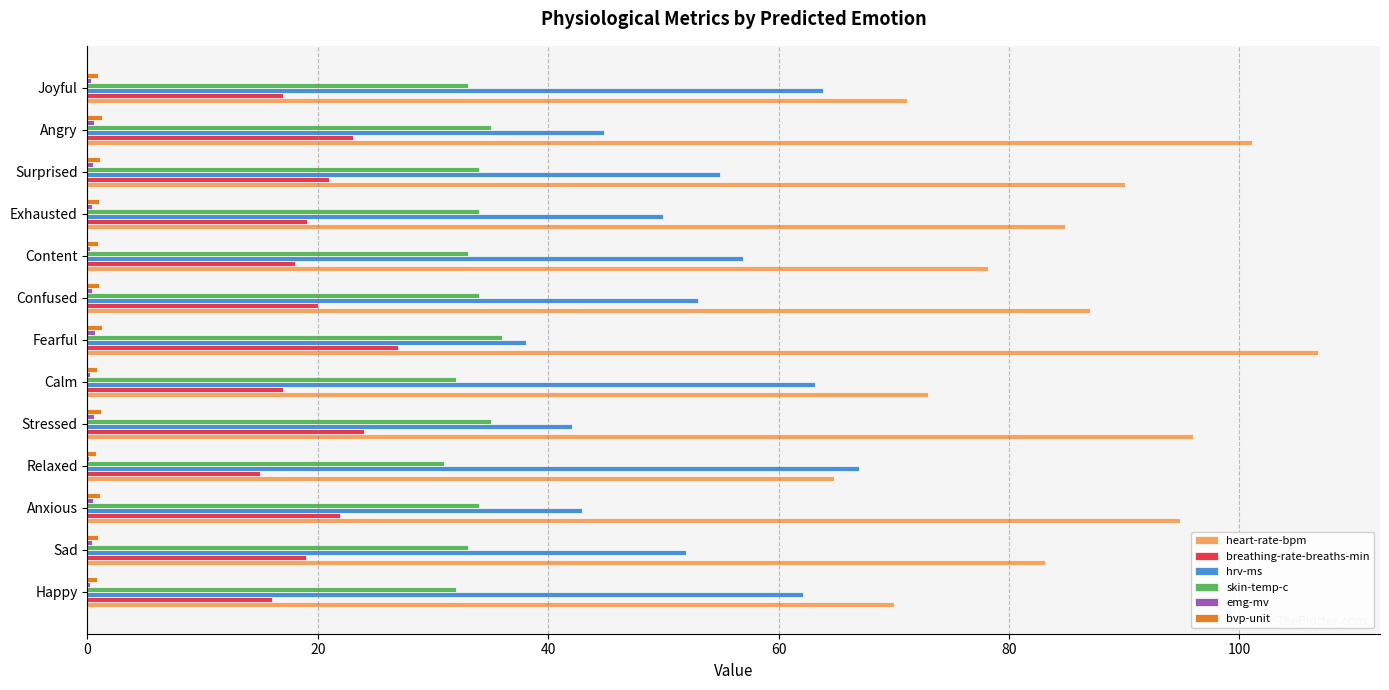

Is the value of hrv-ms at Anxious greater than the value of heart-rate-bpm at Joyful?

No